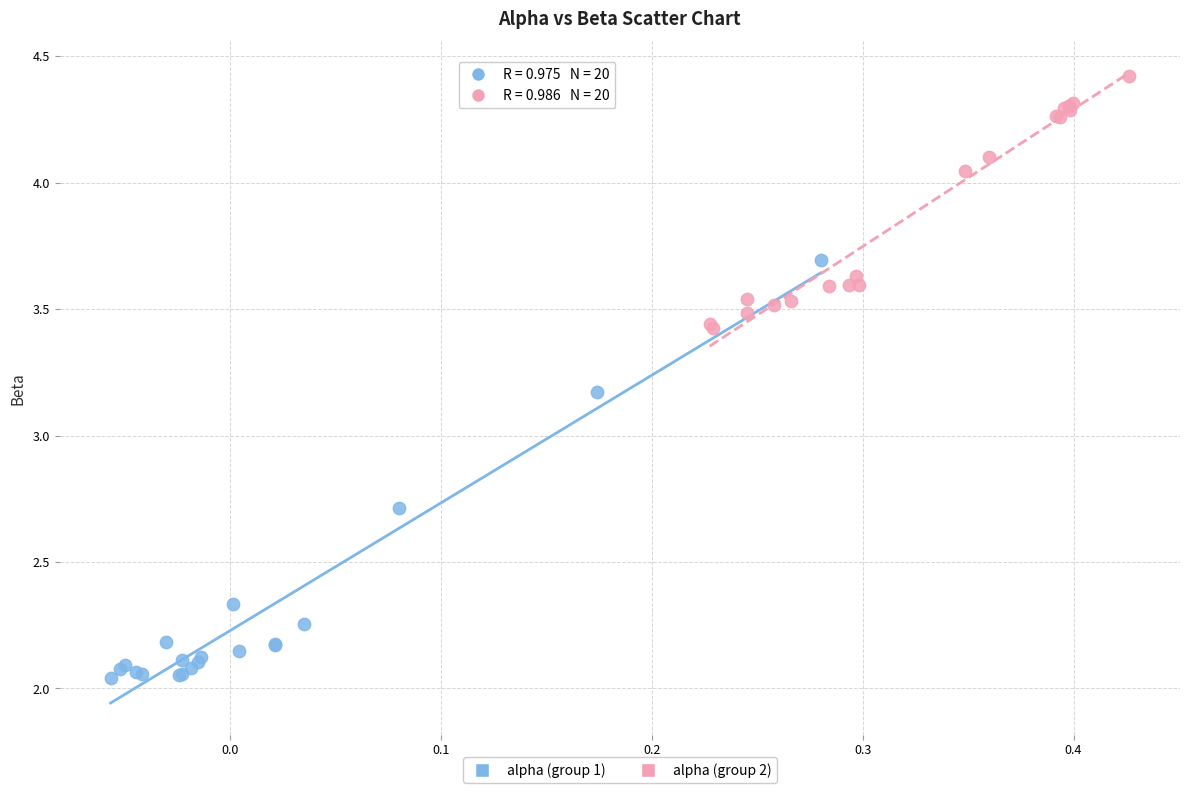

Which series contains the highest Y value?

alpha (group 2)